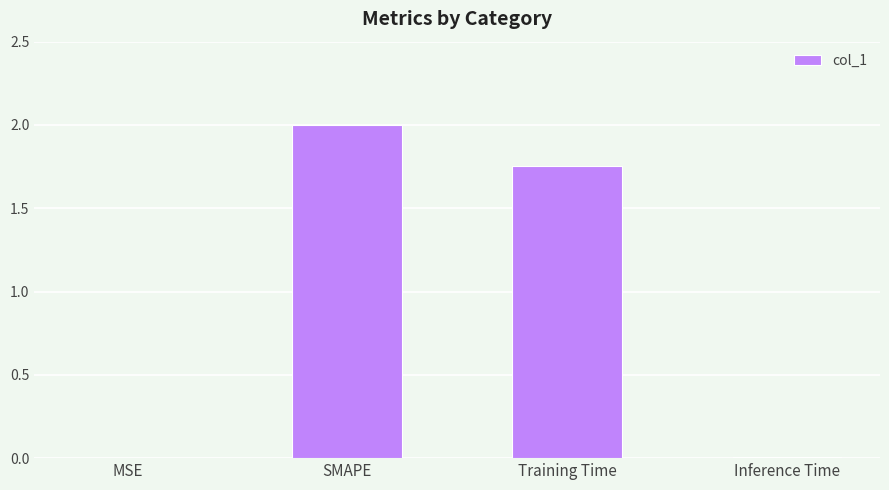

How many categories are shown in the chart?

4